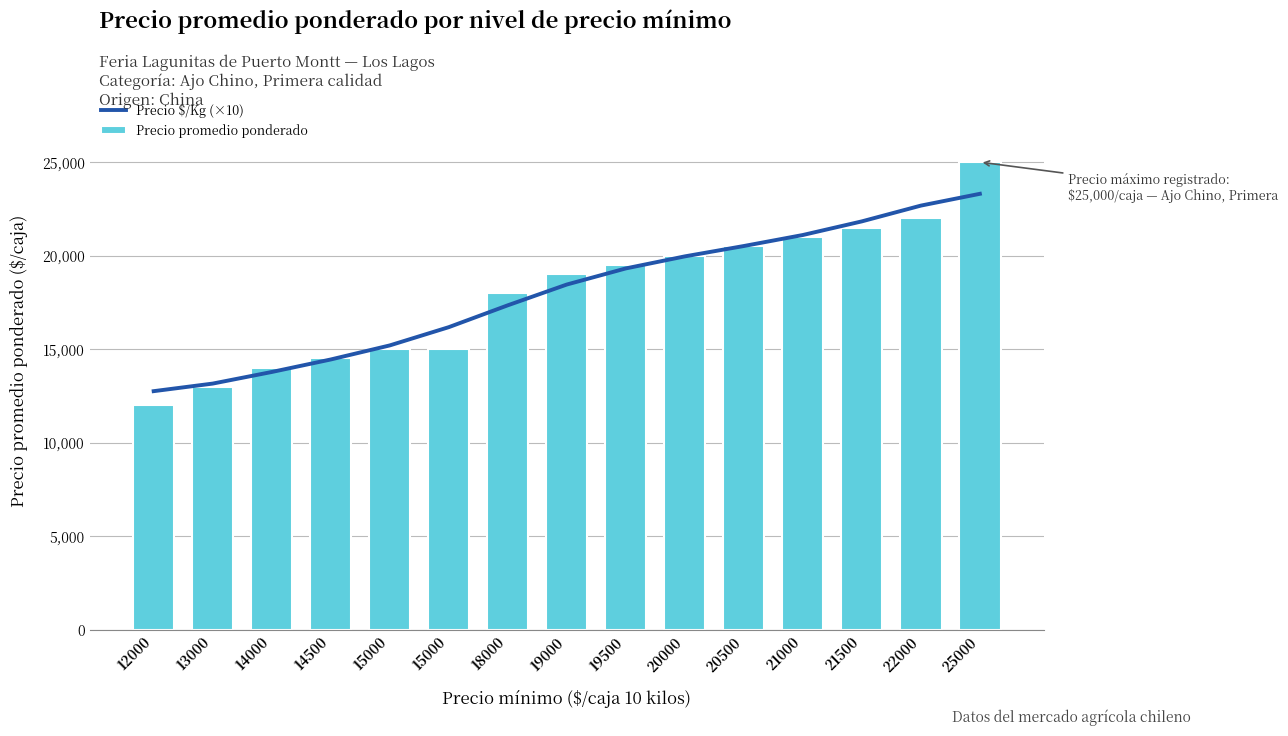

The value of Precio $/Kg (×10) at 18000 is 17342. True or false?

True